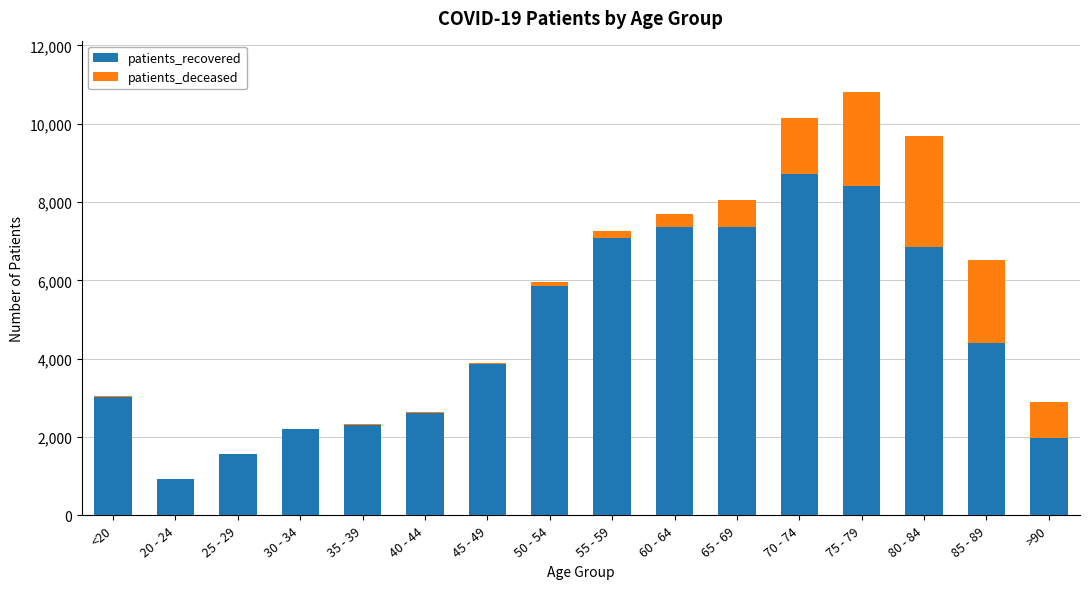

At which label is patients_recovered closest to 4830?

85 - 89